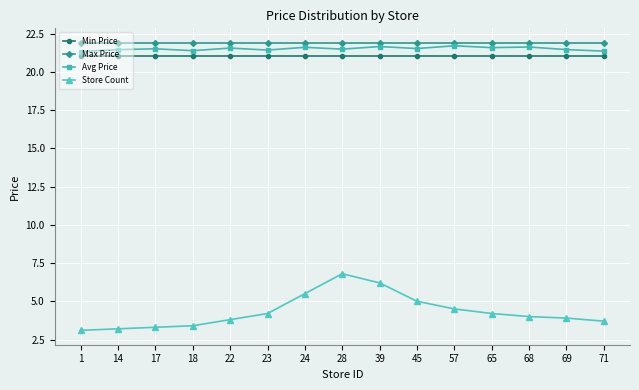

Which series has the widest spread of values?

Store Count